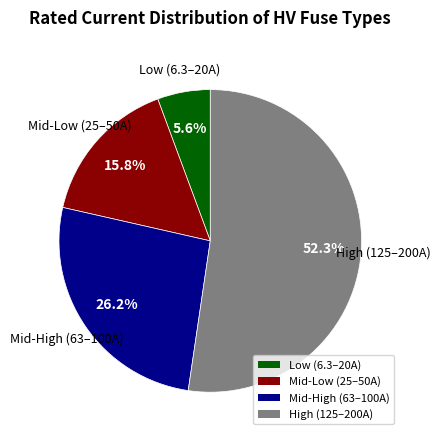

Between High (125–200A) and Mid-Low (25–50A), which is larger?

High (125–200A)